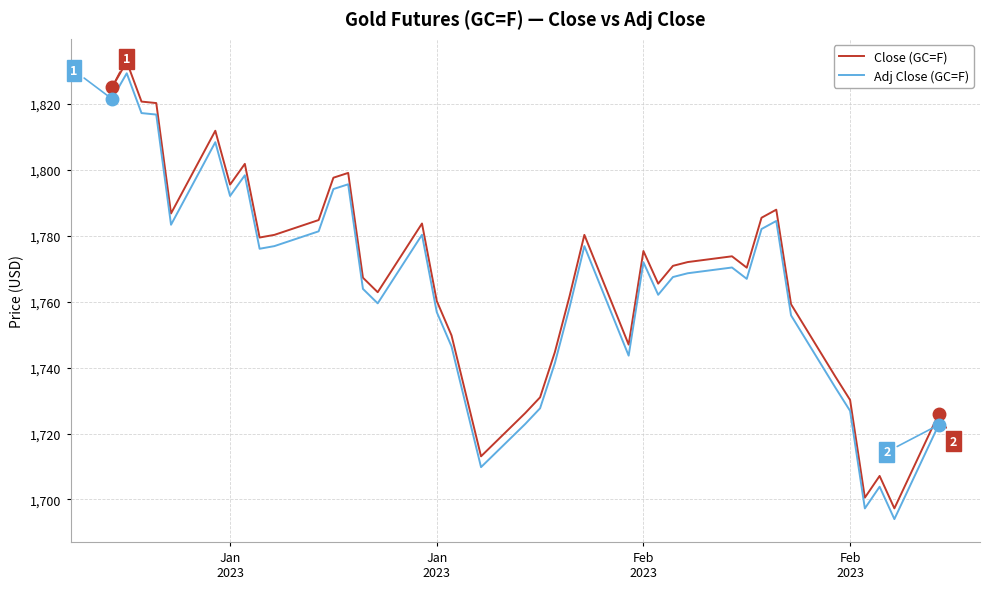

What is the minimum value for Close (GC=F)?

1697.3